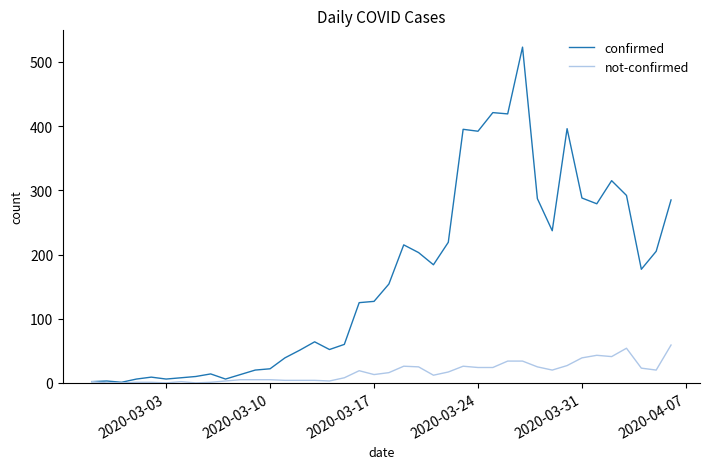

What are all the series names shown in the legend?

confirmed, not-confirmed